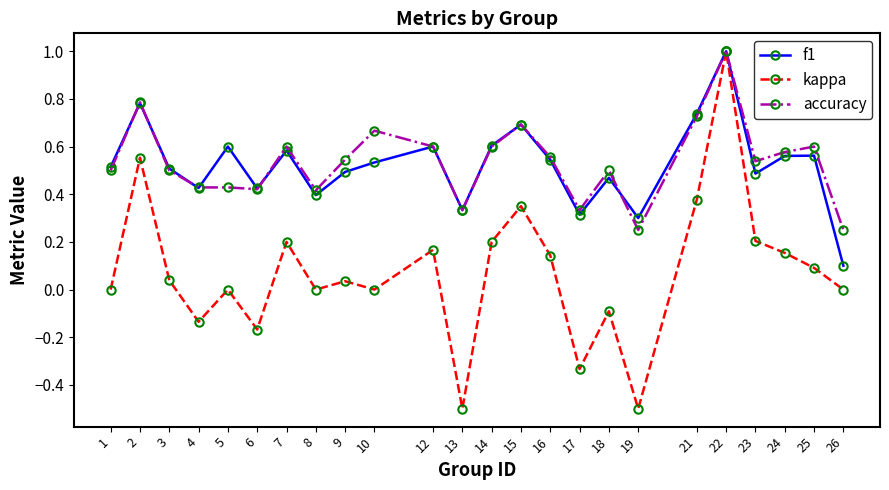

What is the total value across all series at 22?

3.0